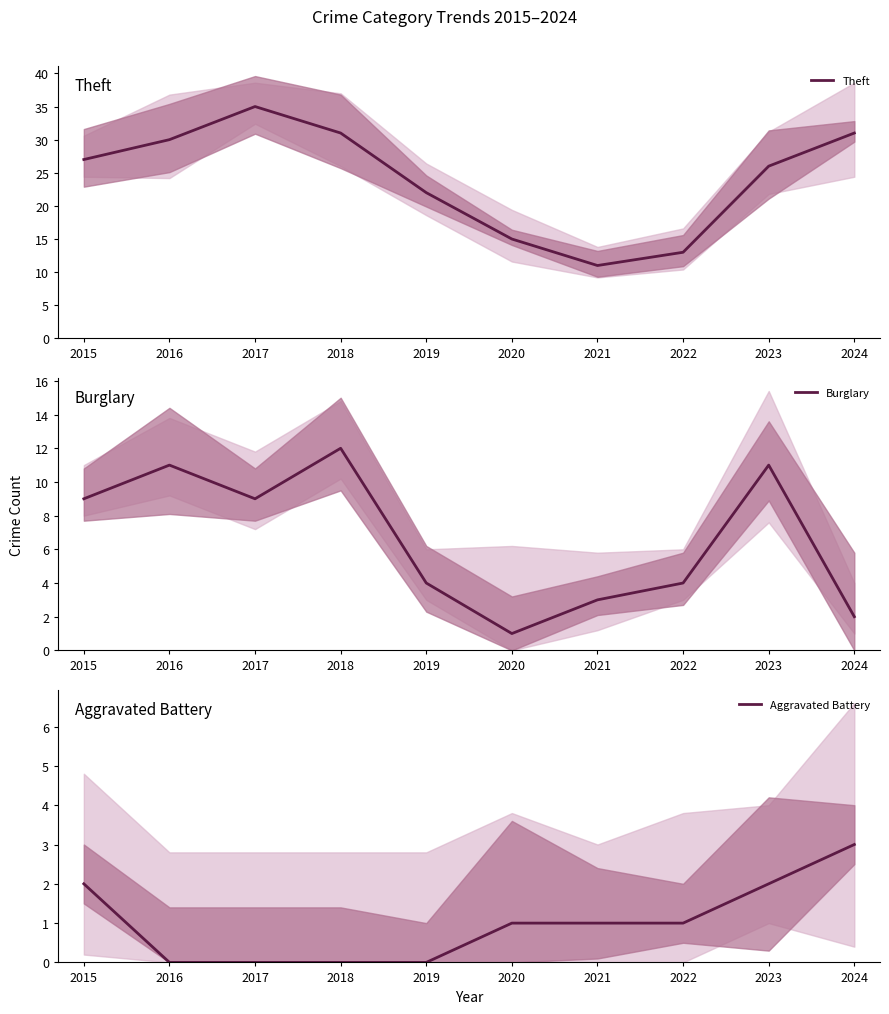

Reading left to right, list all the values displayed in this chart.

Theft: 27	30	35	31	22	15	11	13	26	31
Burglary: 9	11	9	12	4	1	3	4	11	2
Aggravated Battery: 2	0	0	0	0	1	1	1	2	3